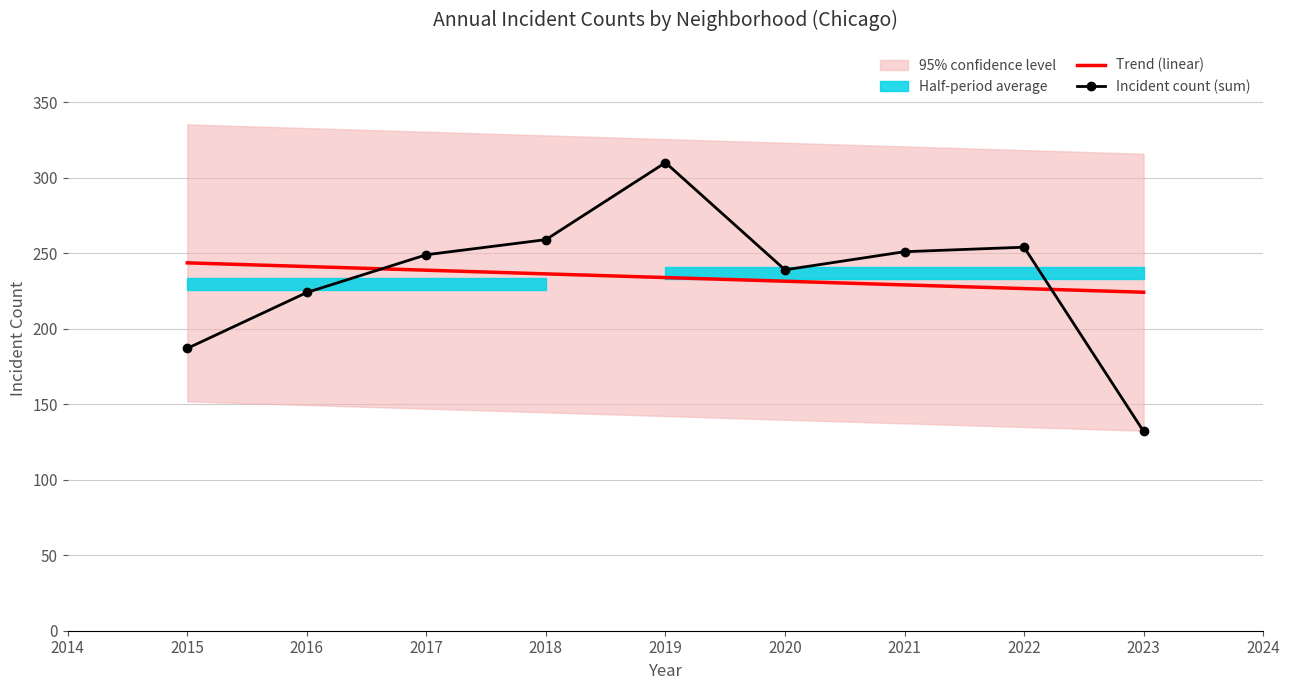

What is the difference between the Incident count (sum) values at 2018 and 2020?

20.0